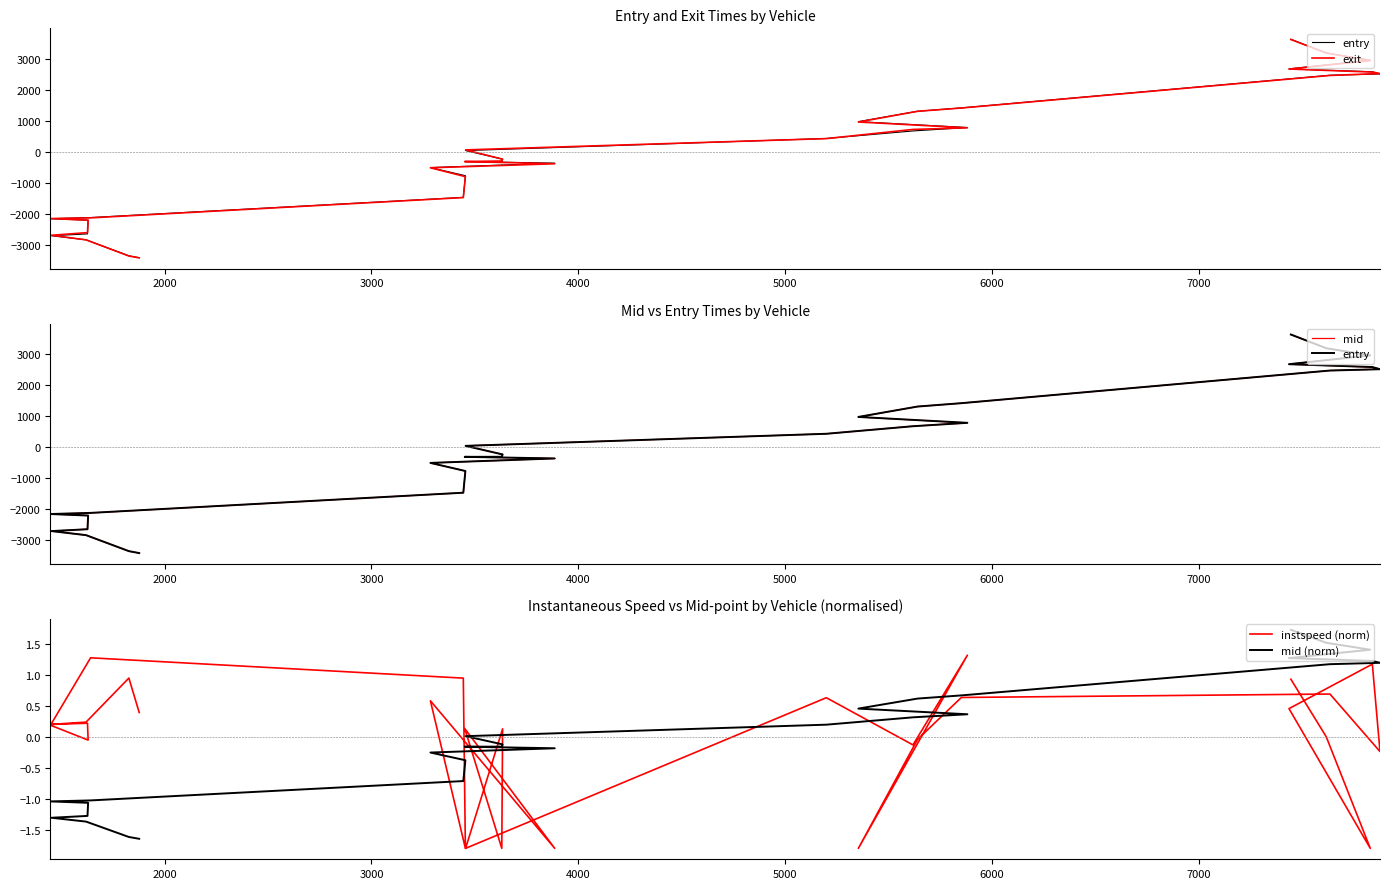

Count the number of data series in this chart.

5